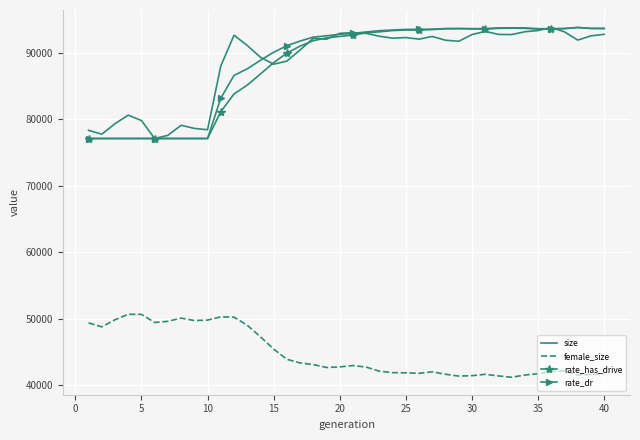

What is the greatest value displayed?

93822.0